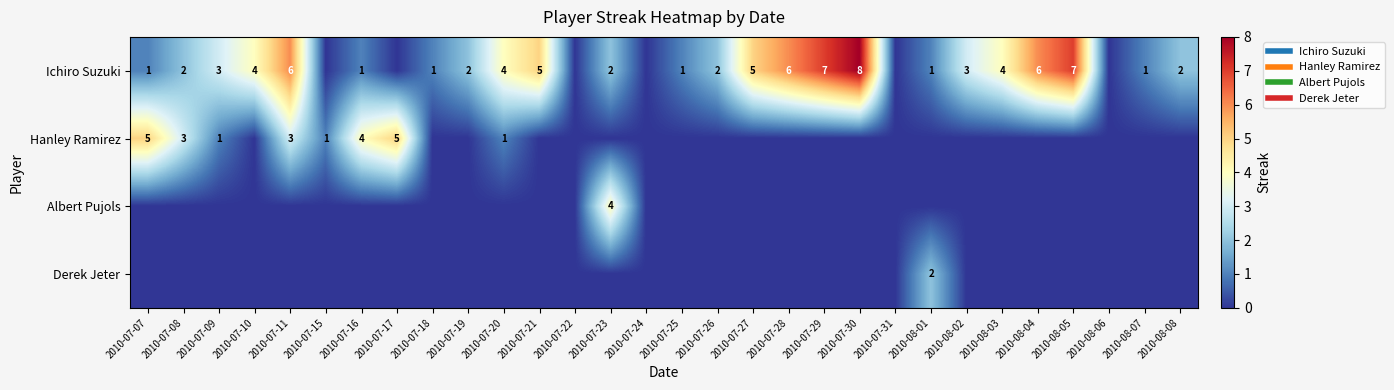

List the series in order of their peak value, highest first.

Ichiro Suzuki, Hanley Ramirez, Albert Pujols, Derek Jeter